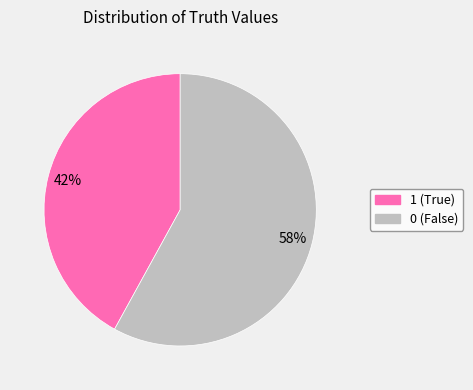

Rank the categories by value from lowest to highest.

1, 0